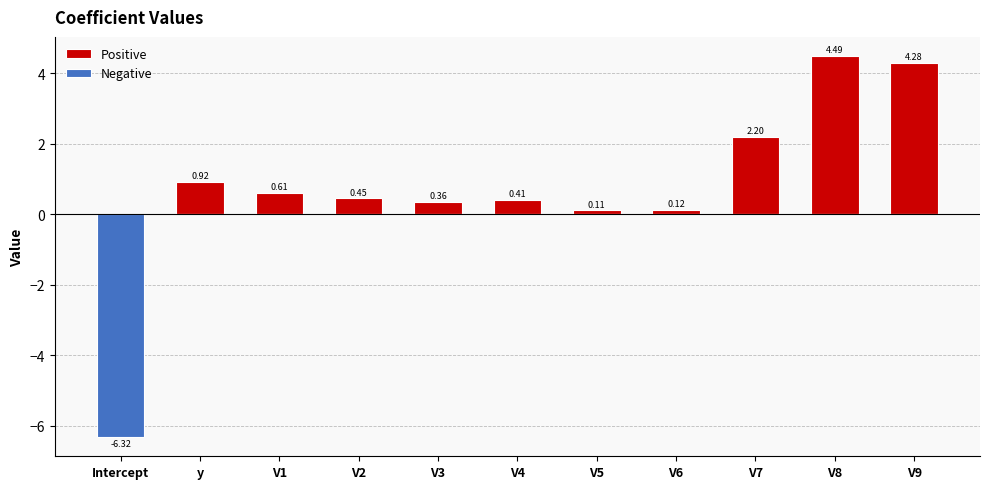

At which category does the chart reach its minimum across all series?

Intercept